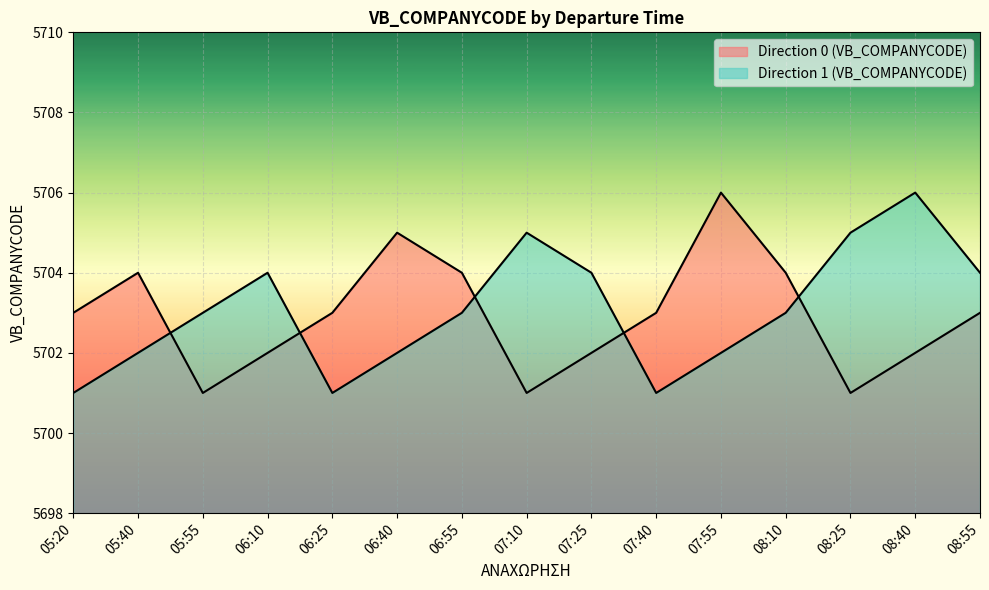

How many lines are shown in the chart?

2